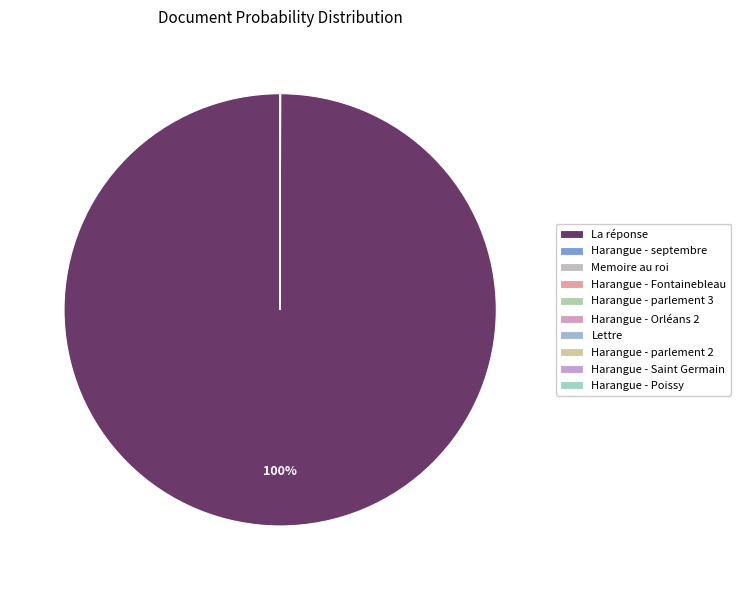

To the nearest percent, what is the difference between the largest and smallest slice percentages?

100%